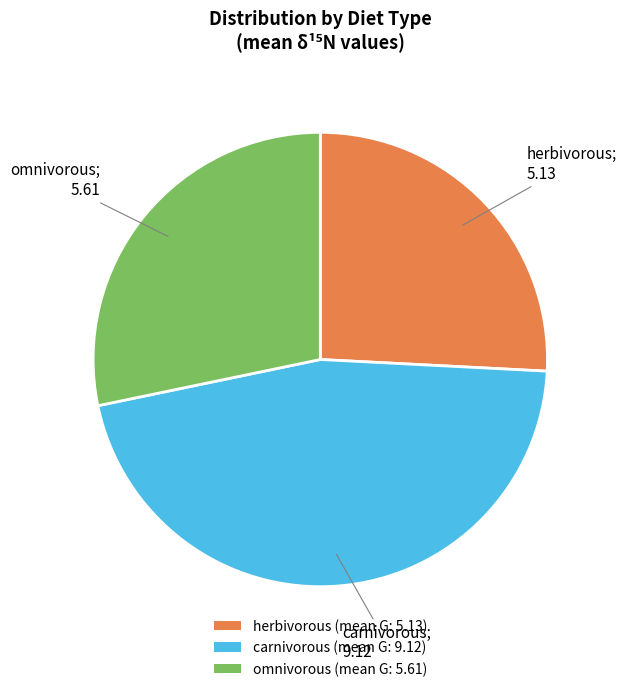

Is there any slice that represents more than half of the pie?

No